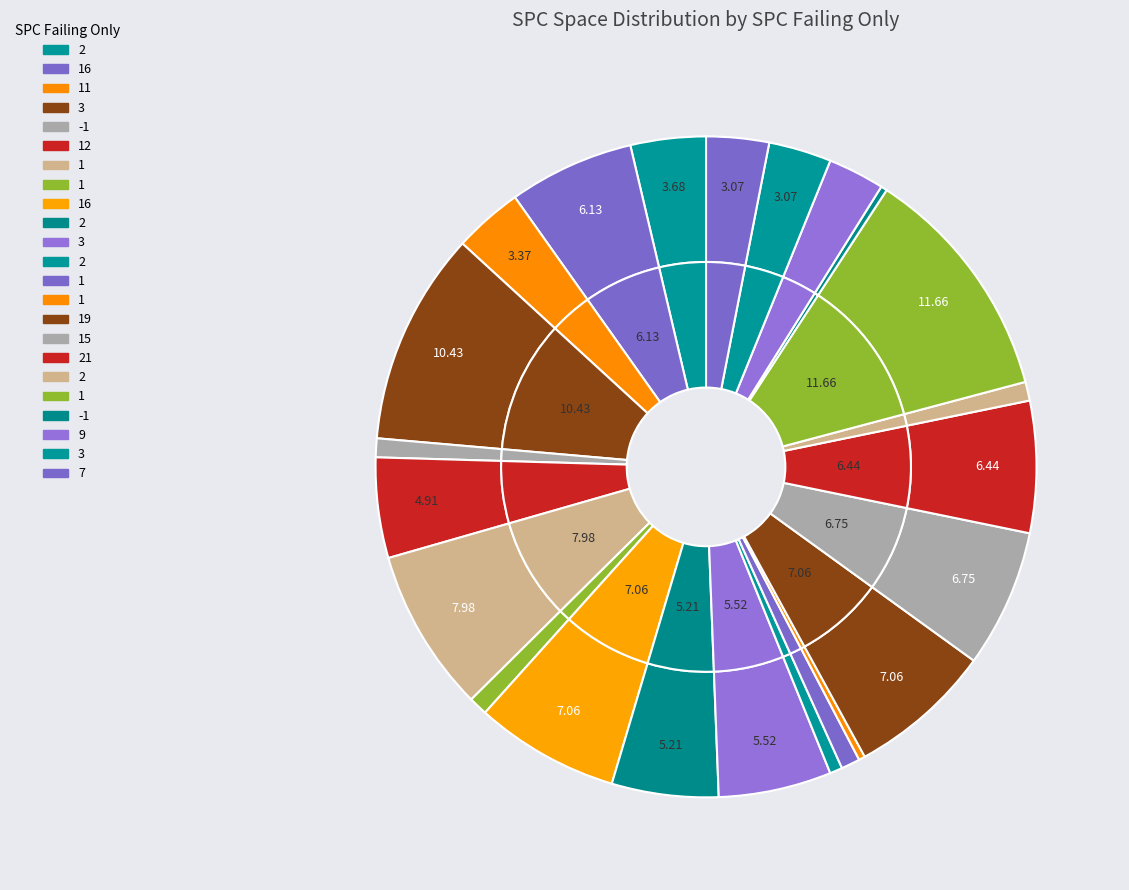

To the nearest percent, what is the combined percentage of 21 and -1?

6%